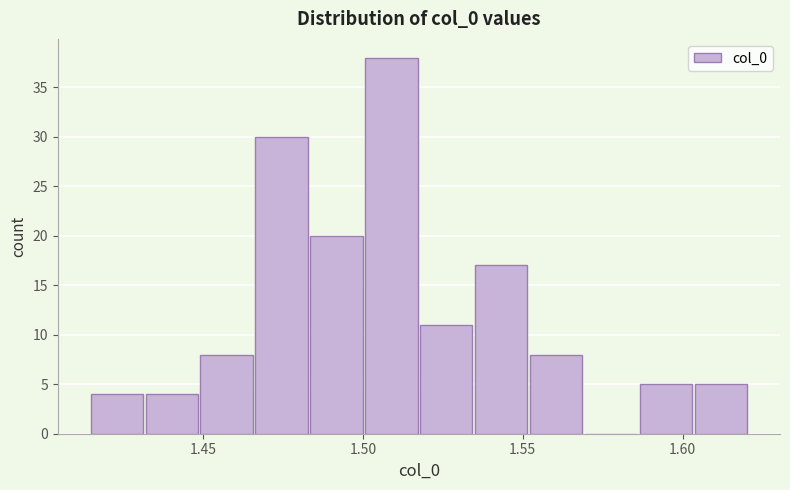

Around what value on the x-axis is the tallest bar? Give the approximate position of its centre, as read against the axis.

1.510